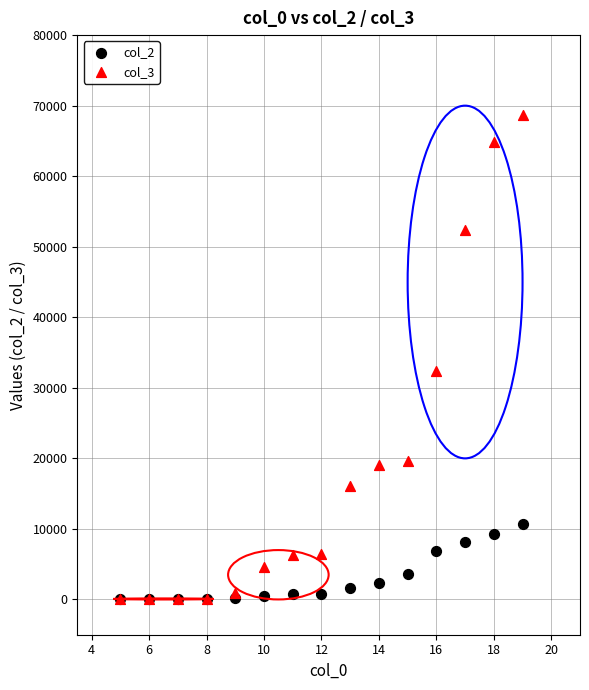

Across all series, what Y value is closest to 34327?

32359